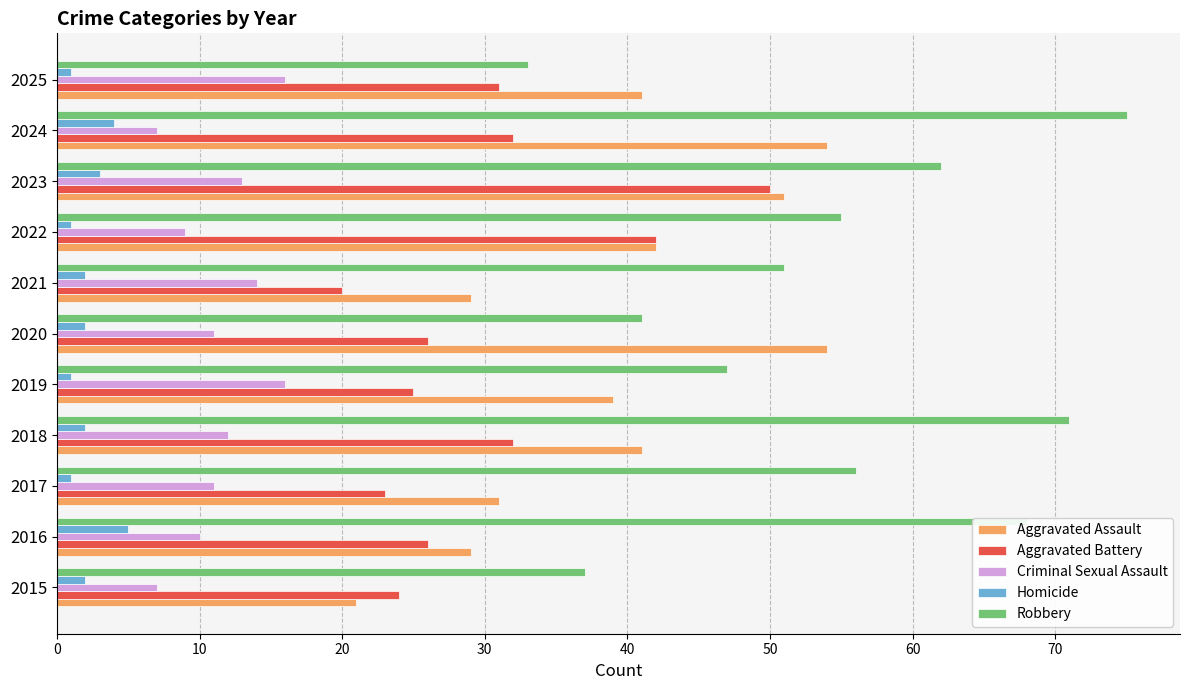

Is it true that Robbery equals 87 at 2017?

False